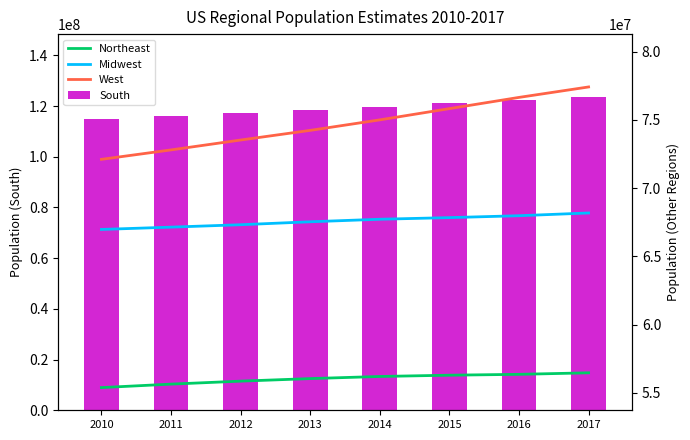

What is the value of the South bar at the 8th from the left?

123658624